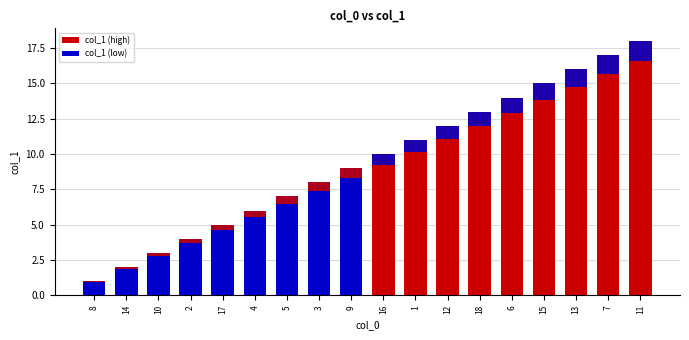

Approximately how many times larger is the value at 6 compared to 8?

14.0